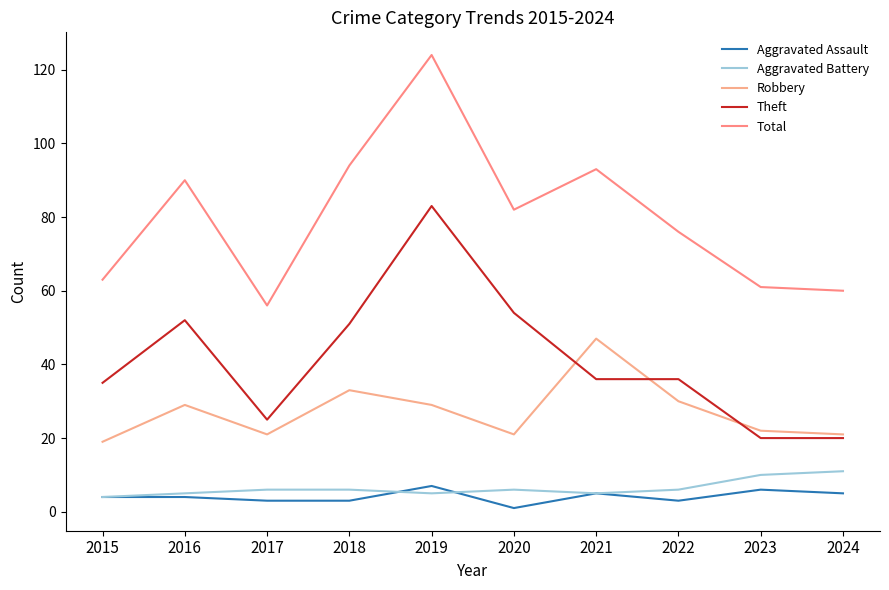

What is the value of the Theft point at the 4th from the left?

51